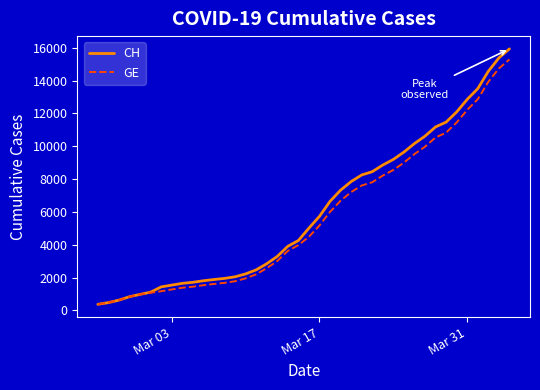

Which series has the largest range (max minus min)?

CH